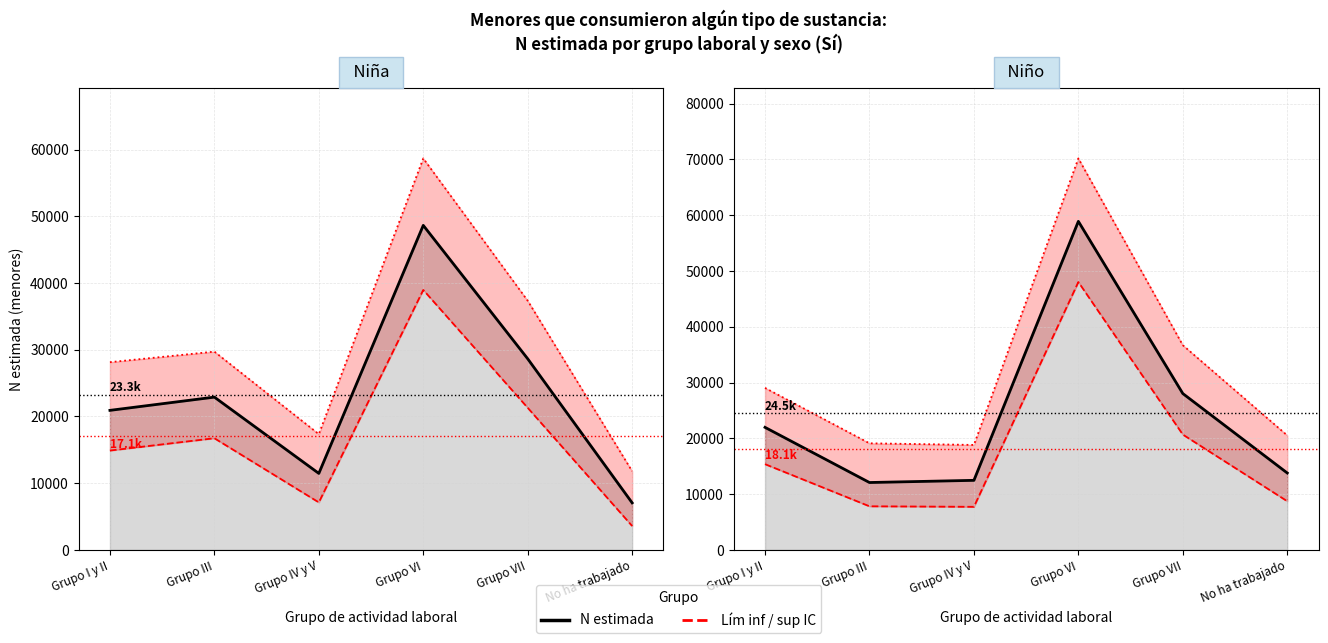

What position from the left is No ha trabajado?

6